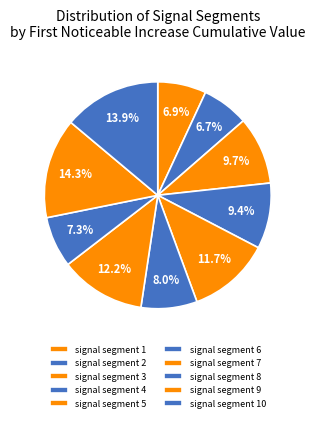

Is there any slice that represents more than half of the pie?

No